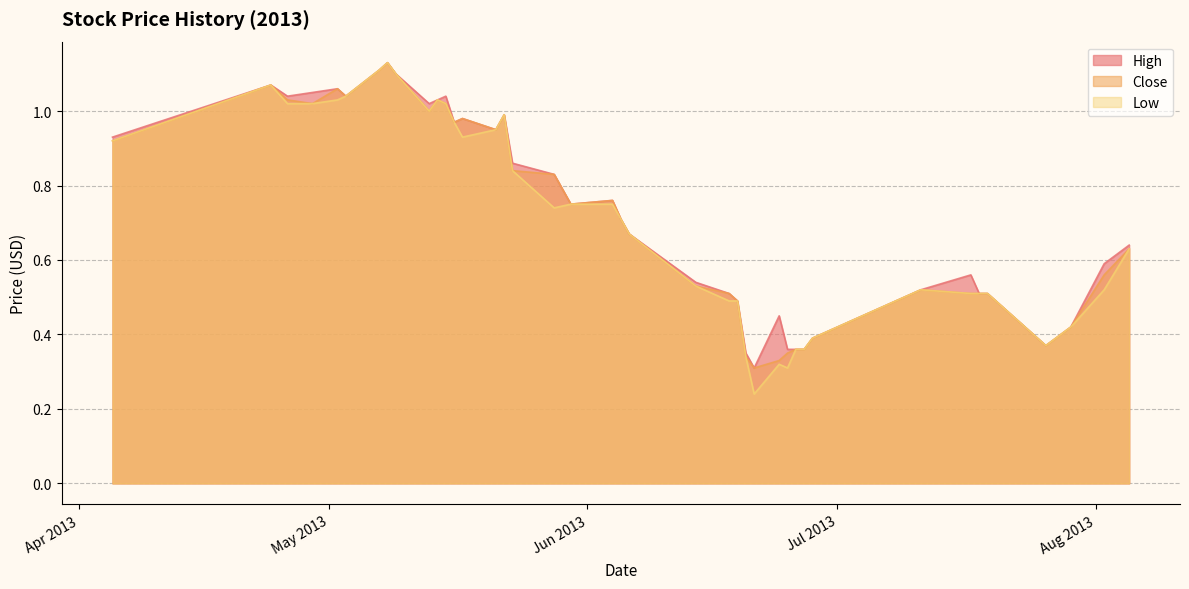

True or false: High and Close cross at least once.

False